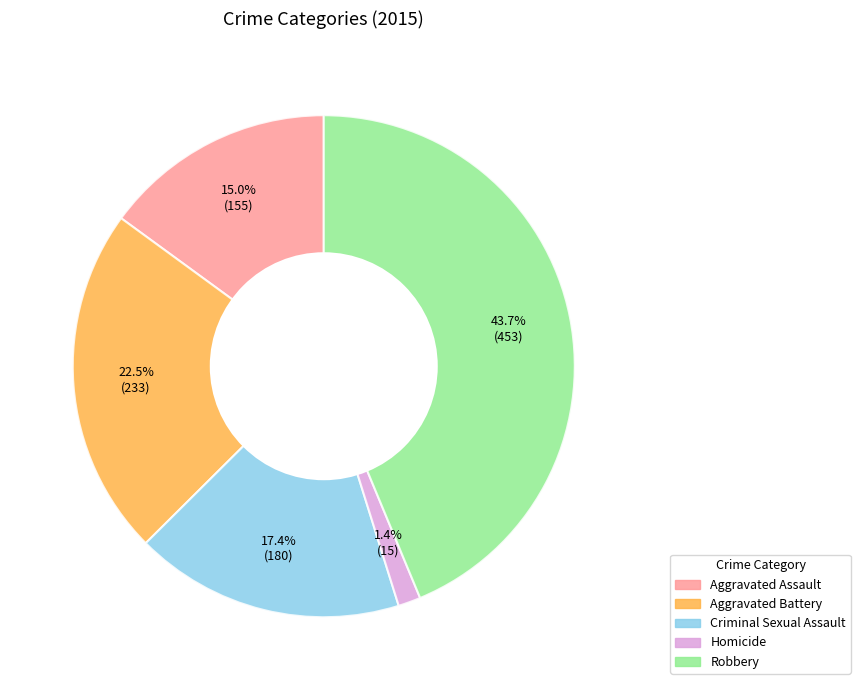

Which slice is the largest?

Robbery